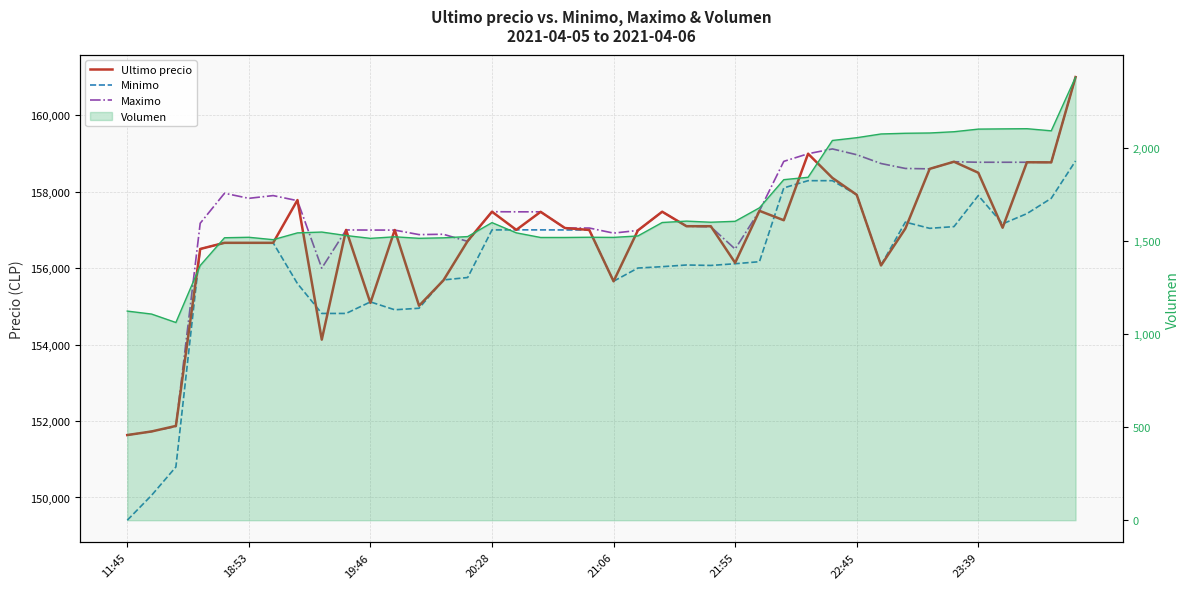

Reading left to right, transcribe all the data shown in this chart.

Ultimo precio: 151633.0	151727.0	151872.0	156502.0	156663.0	156663.0	156663.0	157782.0	154130.0	157000.0	155090.0	156999.0	155017.0	155679.0	156711.0	157477.0	157002.0	157474.0	157050.0	157000.0	155656.0	156987.0	157477.0	157097.0	157097.0	156141.0	157500.0	157254.0	158994.0	158361.0	157920.0	156071.0	157036.0	158598.0	158785.0	158497.0	157058.0	158771.0	158768.0	161000.0
Minimo: 149404.0	150056.0	150798.0	156502.0	156663.0	156663.0	156663.0	155596.0	154815.0	154815.0	155117.0	154911.0	154951.0	155692.0	155755.0	157000.0	157003.0	157001.0	157000.0	157000.0	155658.0	156003.0	156039.0	156083.0	156071.0	156116.0	156169.0	158100.0	158289.0	158289.0	157920.0	156079.0	157205.0	157042.0	157087.0	157900.0	157159.0	157427.0	157827.0	158805.0
Maximo: 151633.0	151727.0	151858.0	157175.0	157960.0	157827.0	157899.0	157766.0	156000.0	157000.0	156997.0	156996.0	156878.0	156887.0	156700.0	157477.0	157474.0	157474.0	157050.0	157050.0	156917.0	156987.0	157477.0	157097.0	157082.0	156500.0	157500.0	158794.0	158994.0	159120.0	158968.0	158738.0	158609.0	158598.0	158785.0	158771.0	158771.0	158771.0	158768.0	161000.0
Volumen line: 1123.6	1107.6	1062.3	1368.6	1517.6	1520.1	1507.2	1543.8	1548.1	1529.4	1514.2	1522.6	1514.5	1517.1	1523.8	1598.8	1543.9	1519.0	1519.0	1520.2	1519.5	1527.2	1599.4	1606.9	1600.9	1605.9	1678.4	1829.5	1842.4	2040.1	2054.9	2075.0	2078.8	2080.3	2087.0	2101.1	2102.3	2103.3	2092.0	2380.6